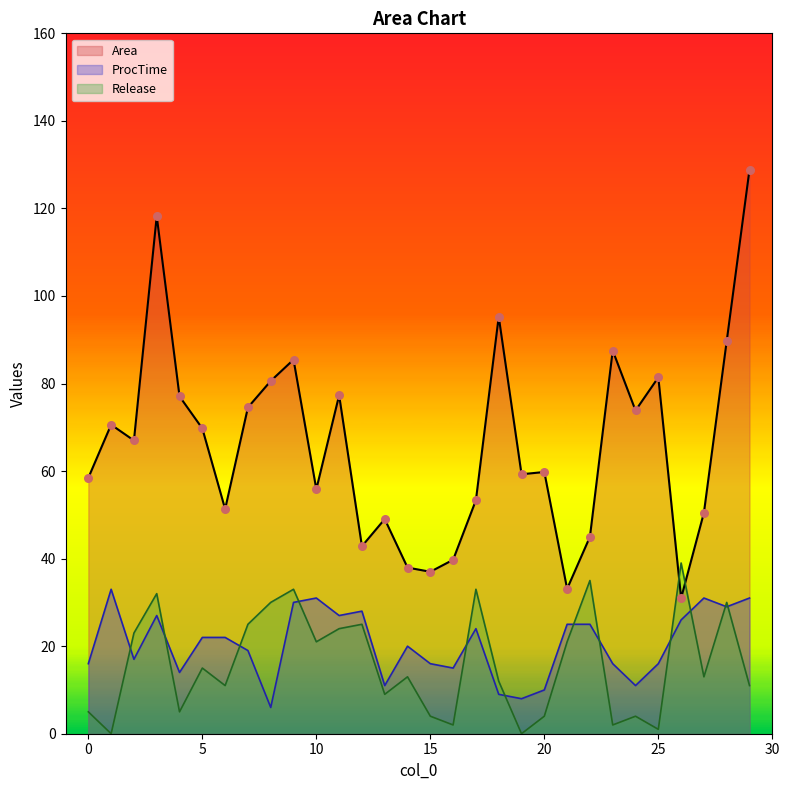

Which series has the largest total across all categories?

Area